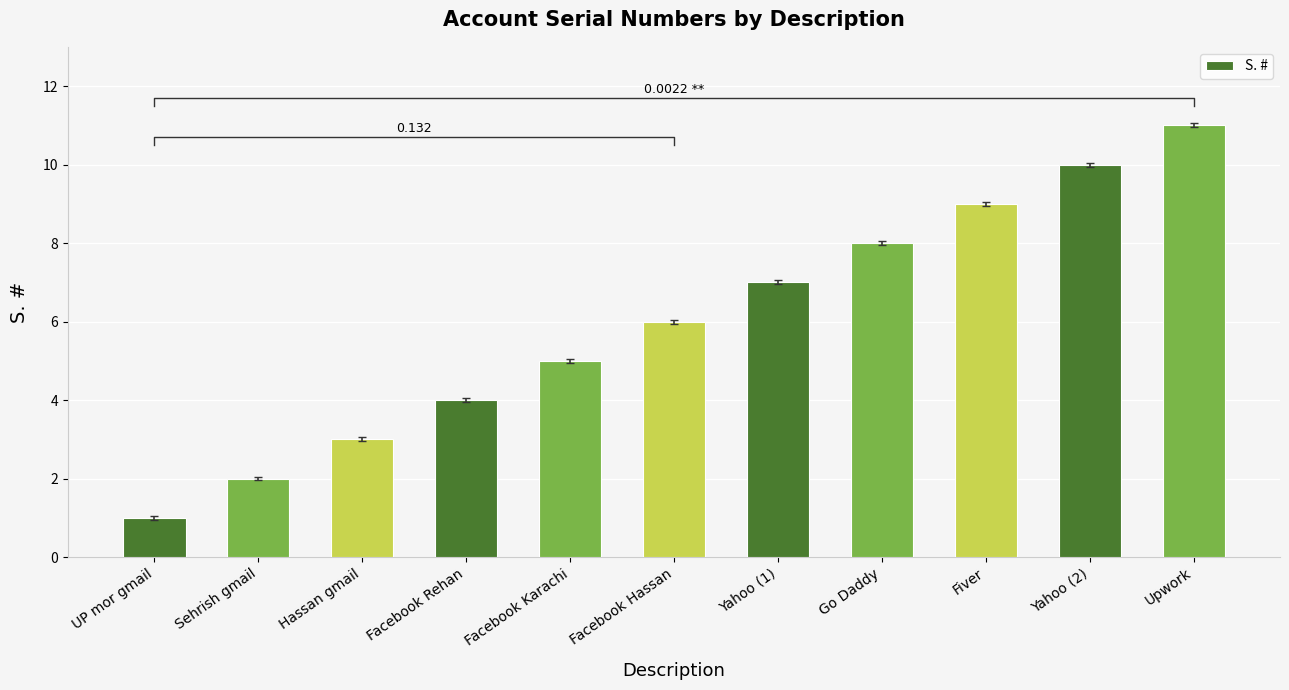

Is it true that the value at Yahoo (2) is 10?

True